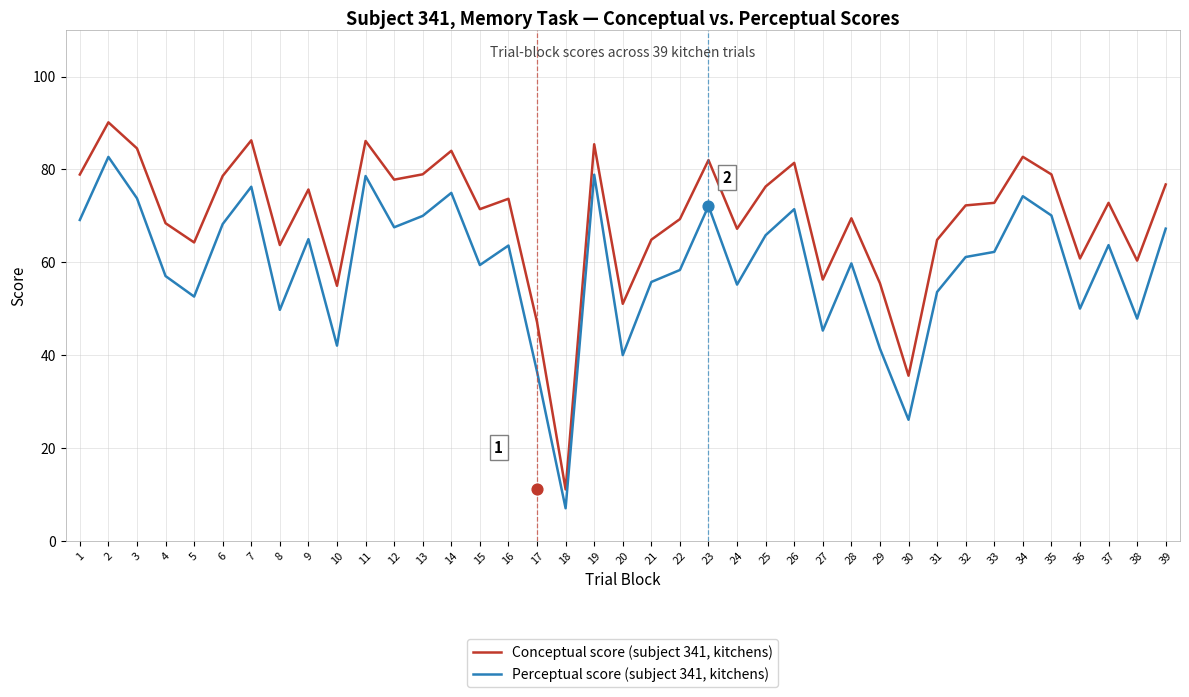

Which series has the largest total across all categories?

Conceptual score (subject 341, kitchens)